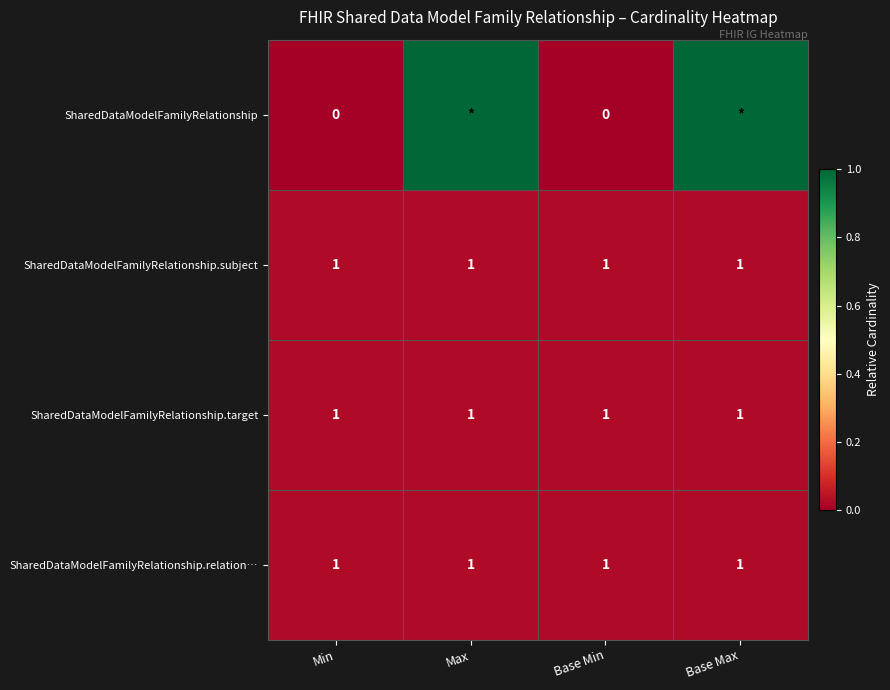

What is the total value across all series at Base Min?

3.0